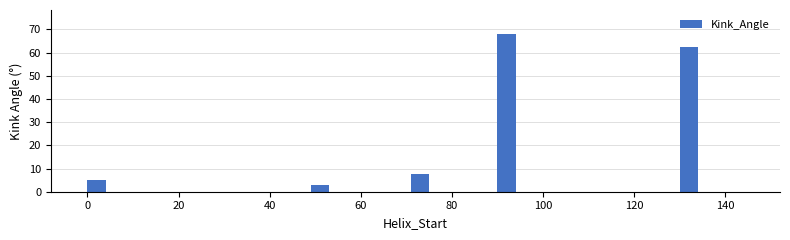

Does the chart contain any negative values?

No